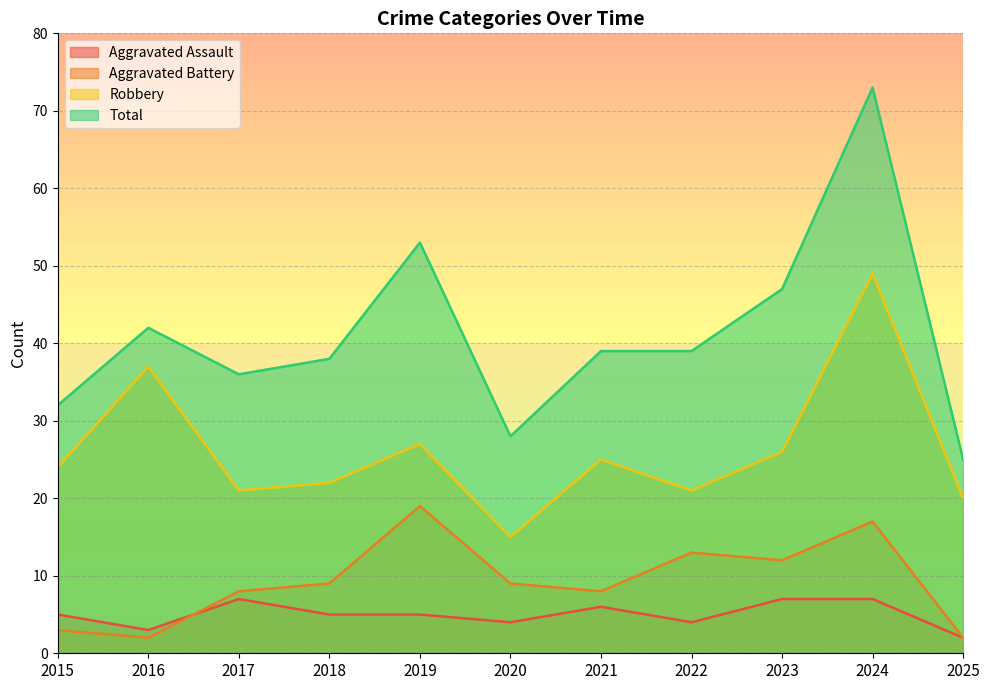

How many lines are shown in the chart?

4